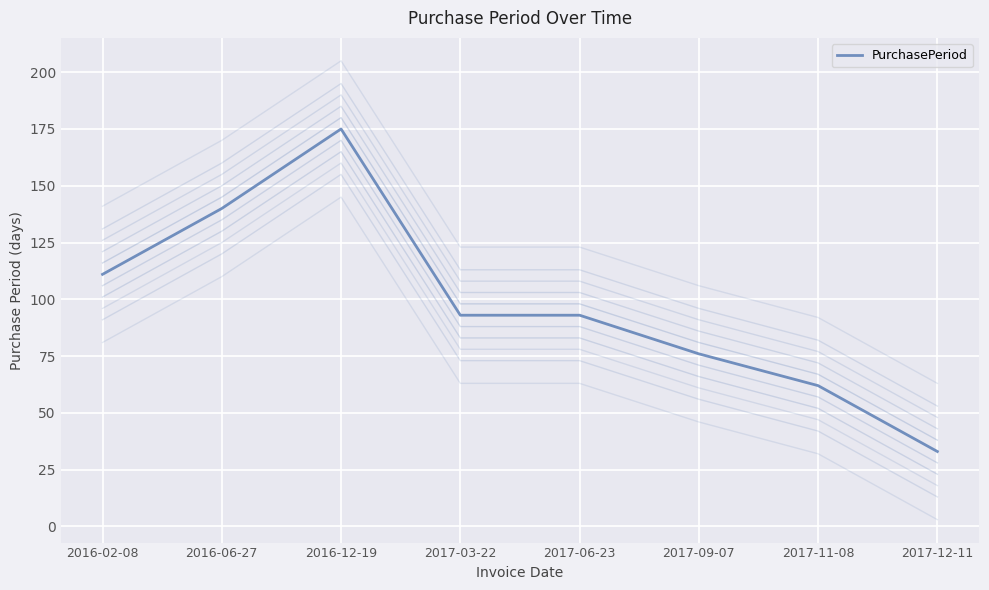

Reading left to right, extract all data points from this chart.

111	140	175	93	93	76	62	33